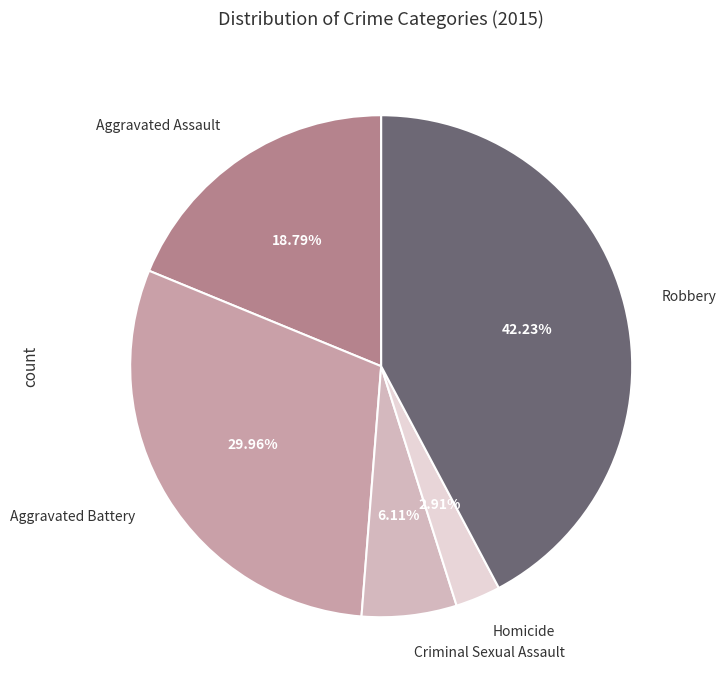

Which category has the smallest portion of the pie?

Homicide